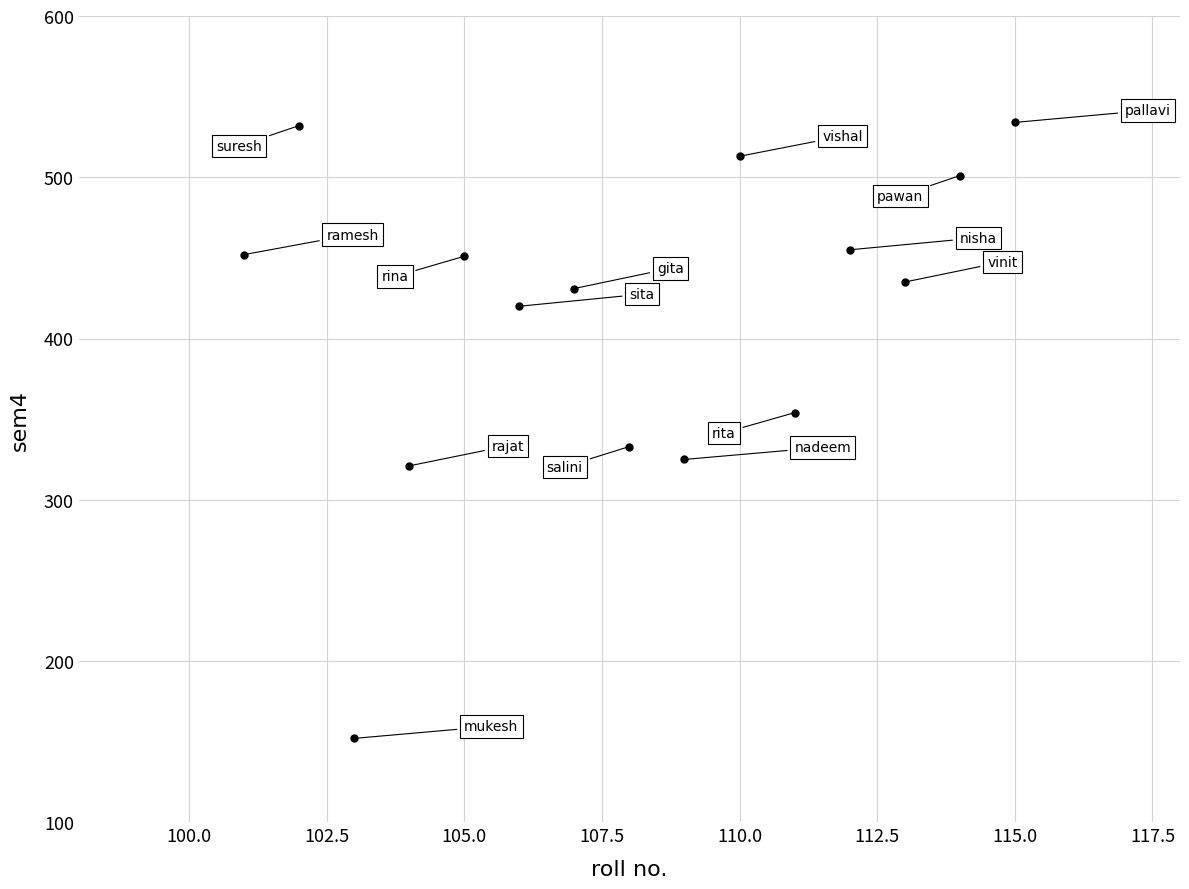

What is the range of Y values (max minus min)?

382